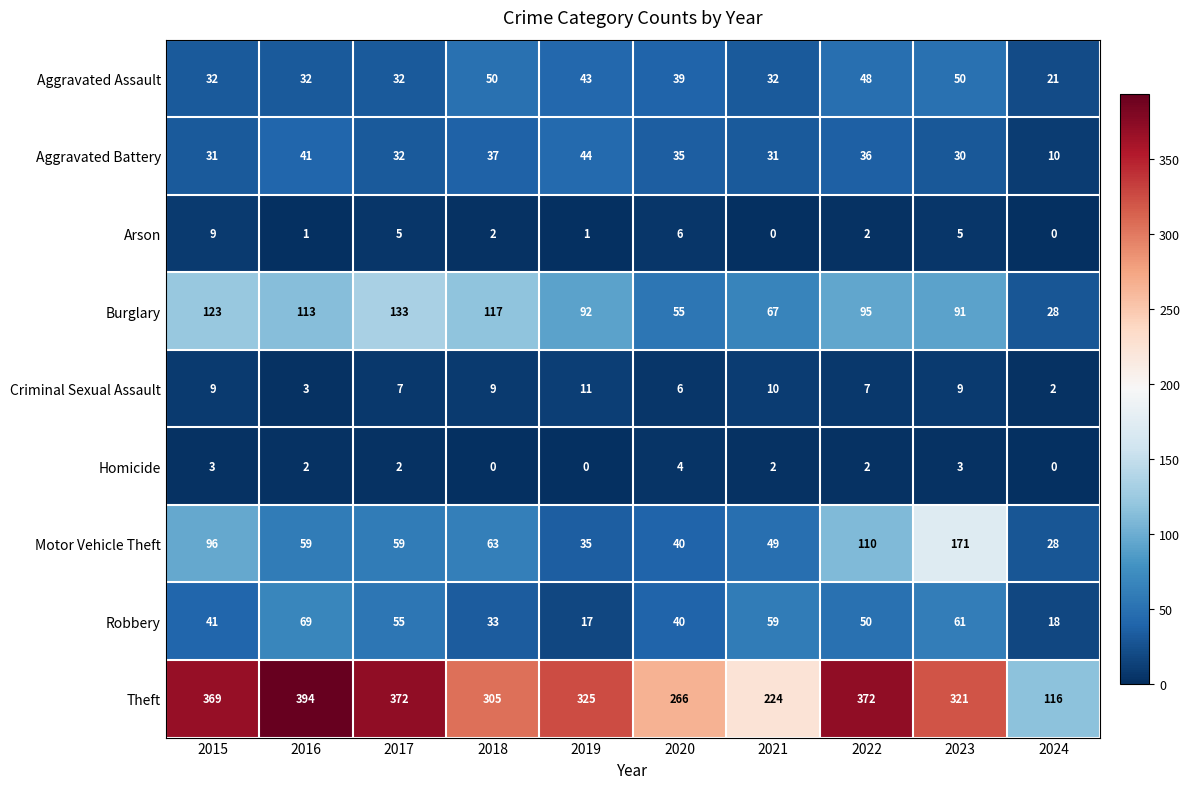

Which series changed the most between 2015 and 2016?

Motor Vehicle Theft